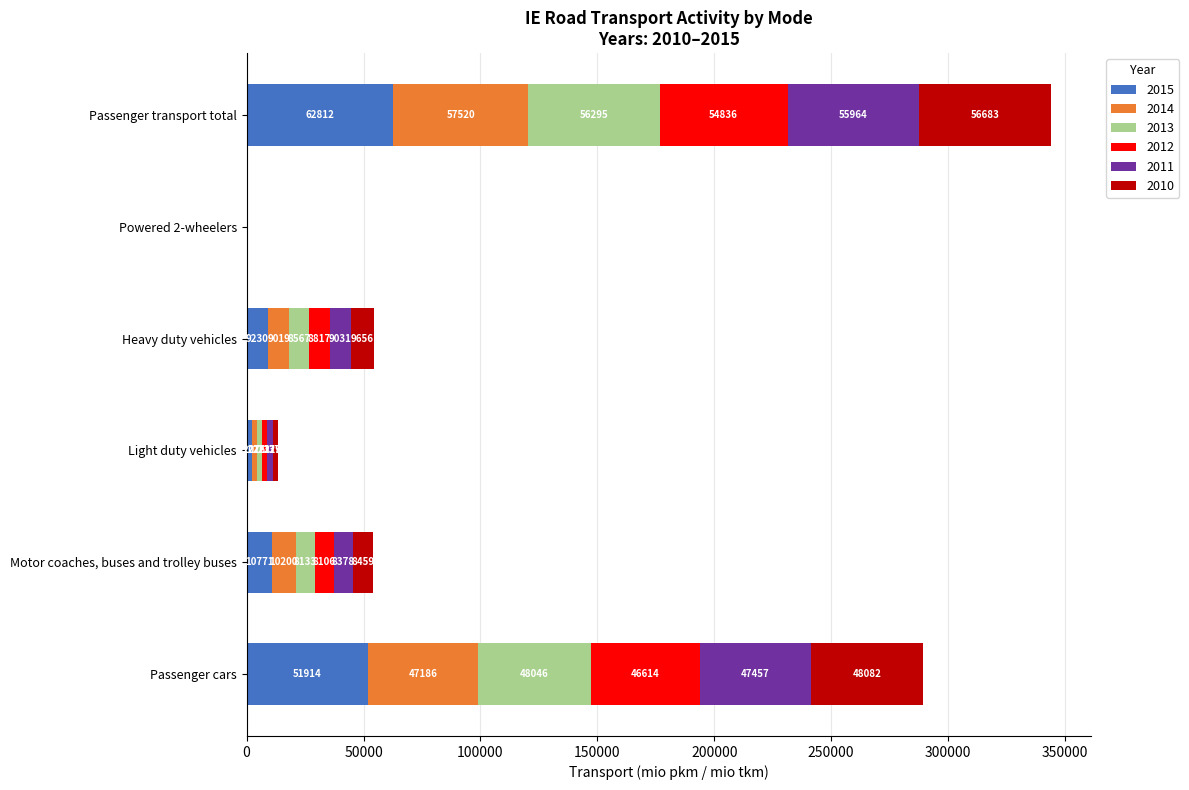

What value does the 2015 series have at Motor coaches, buses and trolley buses?

10771.2